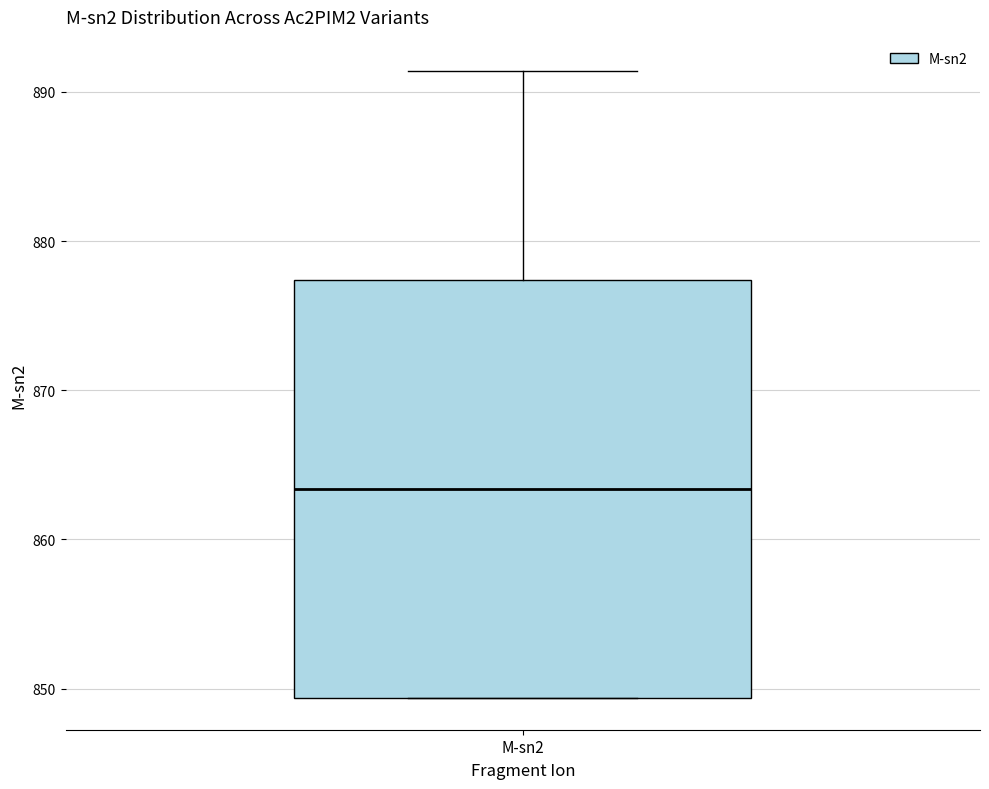

Read this box plot against the y-axis: the position of the median line, the range covered by the box, and the ends of both whiskers. The values are not printed on the chart, so give them approximately, as read against the axis.

median 863, box 849 to 877, whiskers 849 to 891